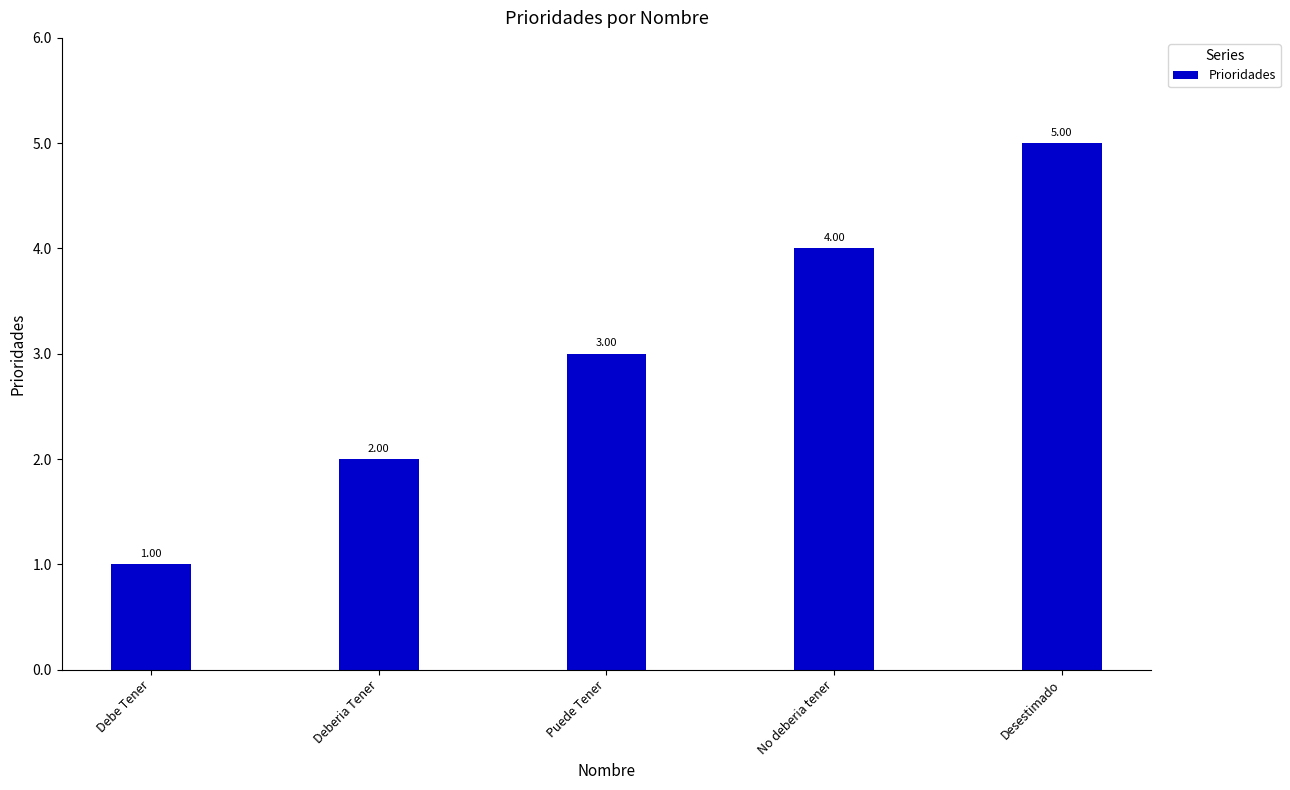

How many bars are there in total?

5